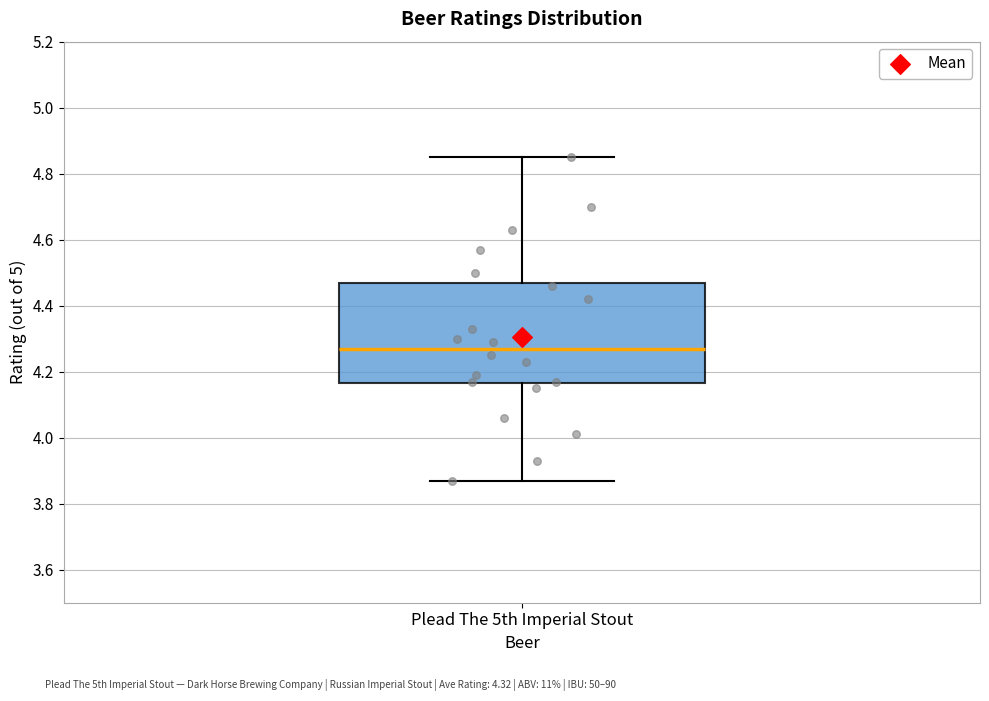

Read this box plot against the y-axis: the position of the median line, the range covered by the box, and the ends of both whiskers. The values are not printed on the chart, so give them approximately, as read against the axis.

median 4.28, box 4.16 to 4.48, whiskers 3.88 to 4.86